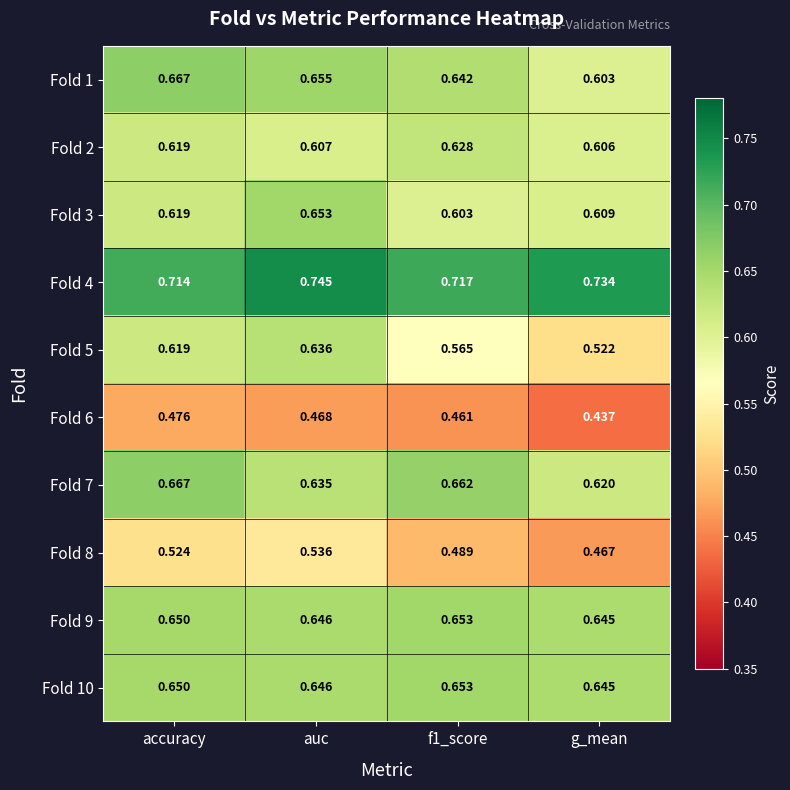

At which category is the sum across all series the highest?

auc